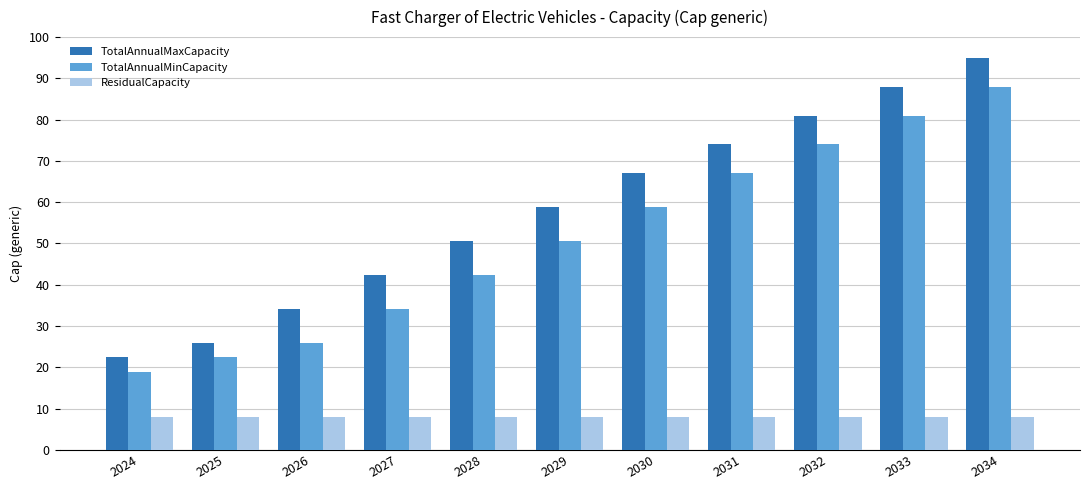

What are all the series names shown in the legend?

TotalAnnualMaxCapacity, TotalAnnualMinCapacity, ResidualCapacity